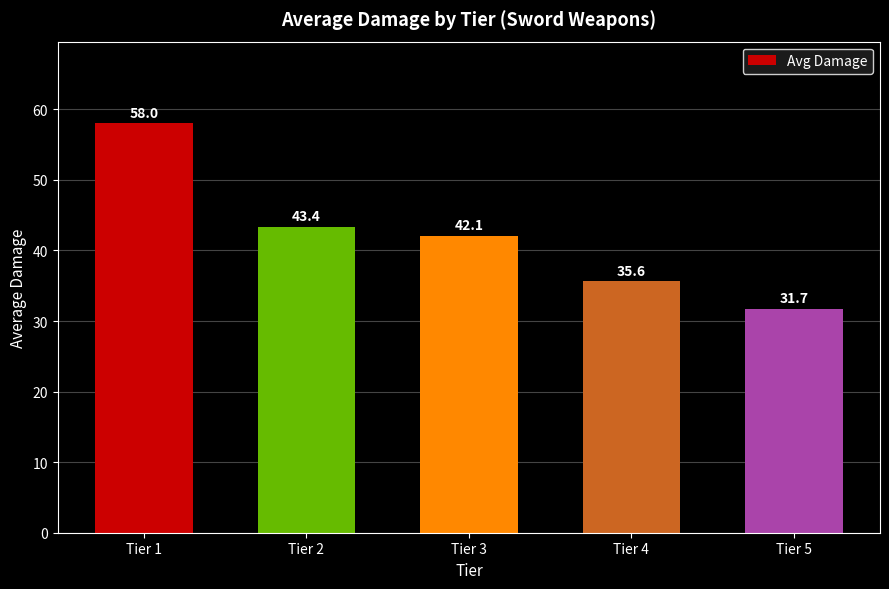

What is the value of the 1st bar from the left?

58.0